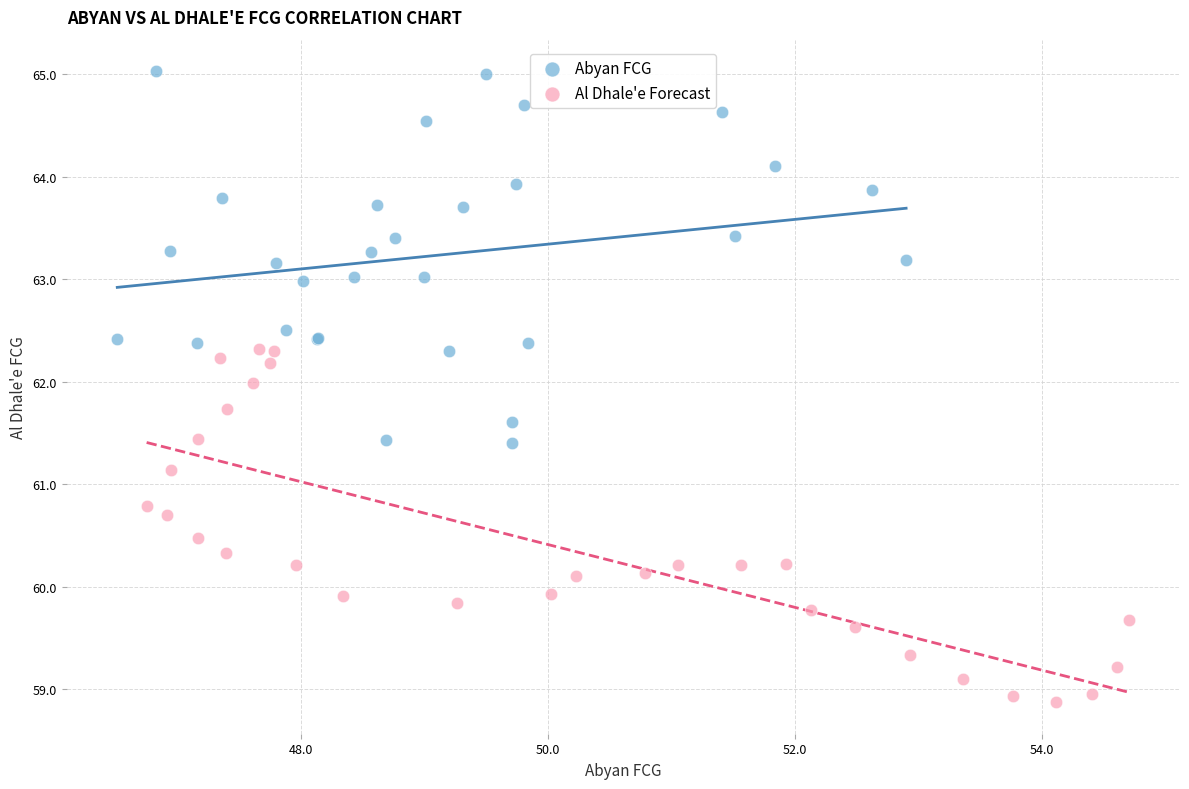

Which series has the widest spread of Y values?

Abyan FCG